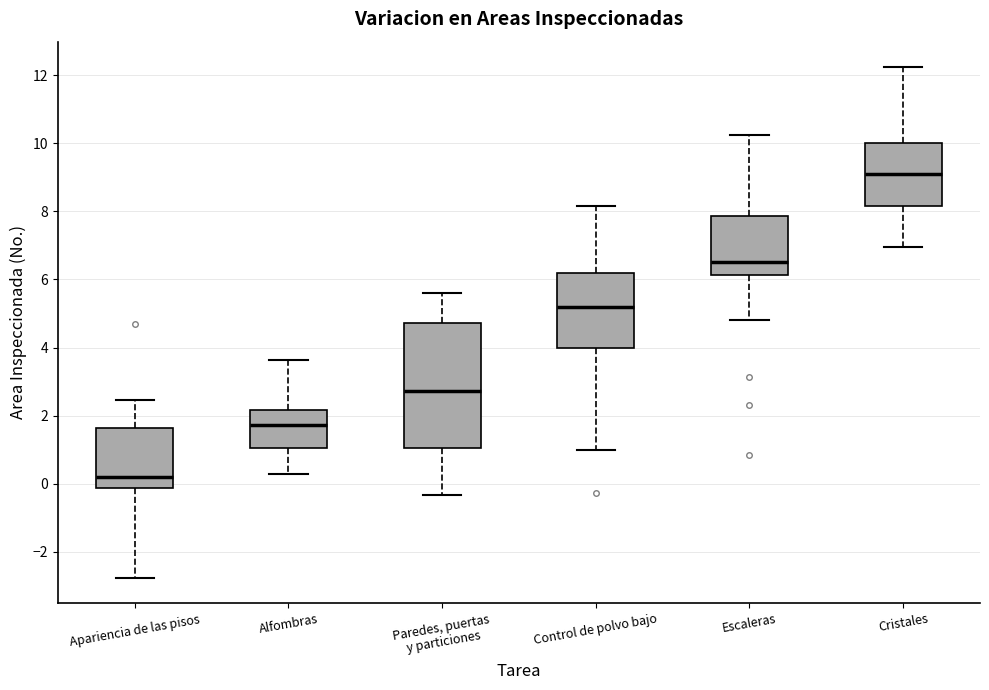

Where does the lower whisker of the box for Cristales end on the y-axis? The values are not printed on the chart, so give them approximately, as read against the axis.

7.0